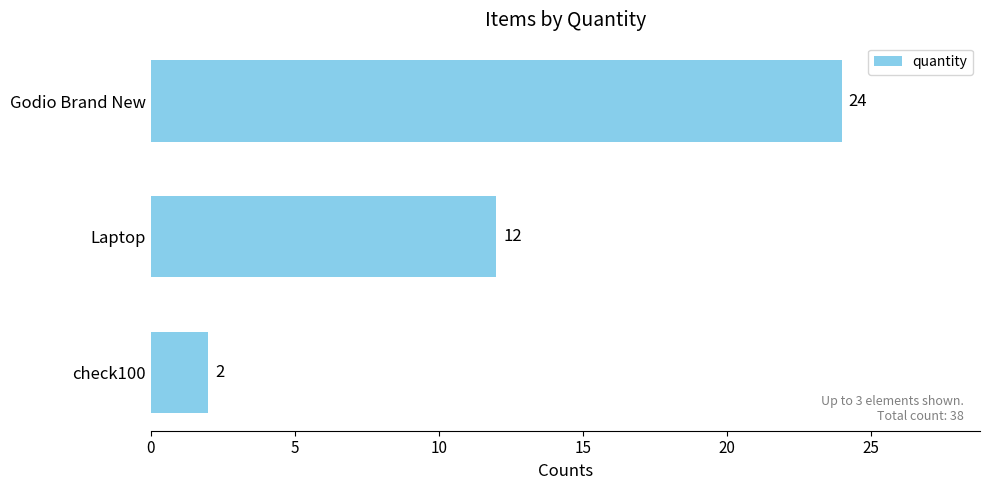

Reading bottom to top, extract all data points from this chart.

2	12	24